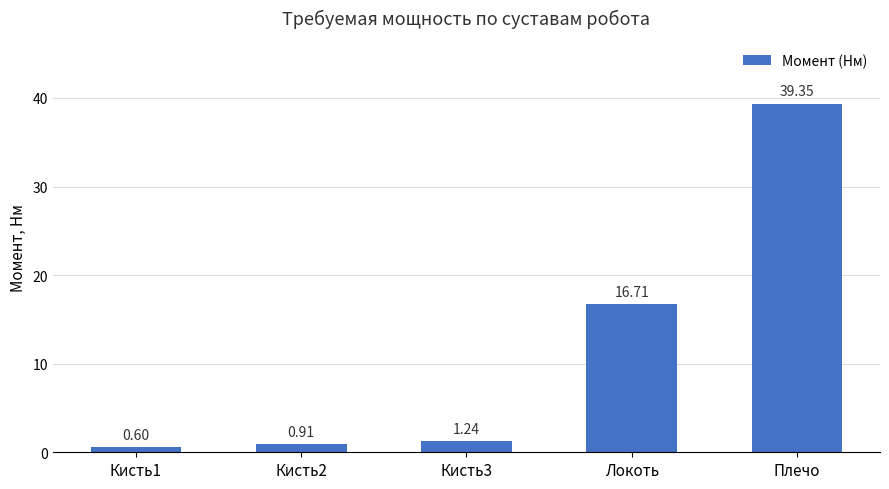

What is the label of the 1st bar from the left?

Кисть1